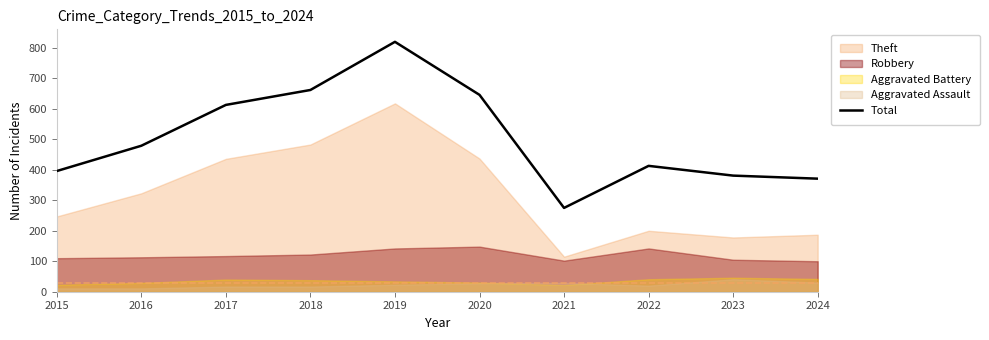

Rank the categories by value from highest to lowest.

2019, 2018, 2020, 2017, 2016, 2022, 2015, 2023, 2024, 2021